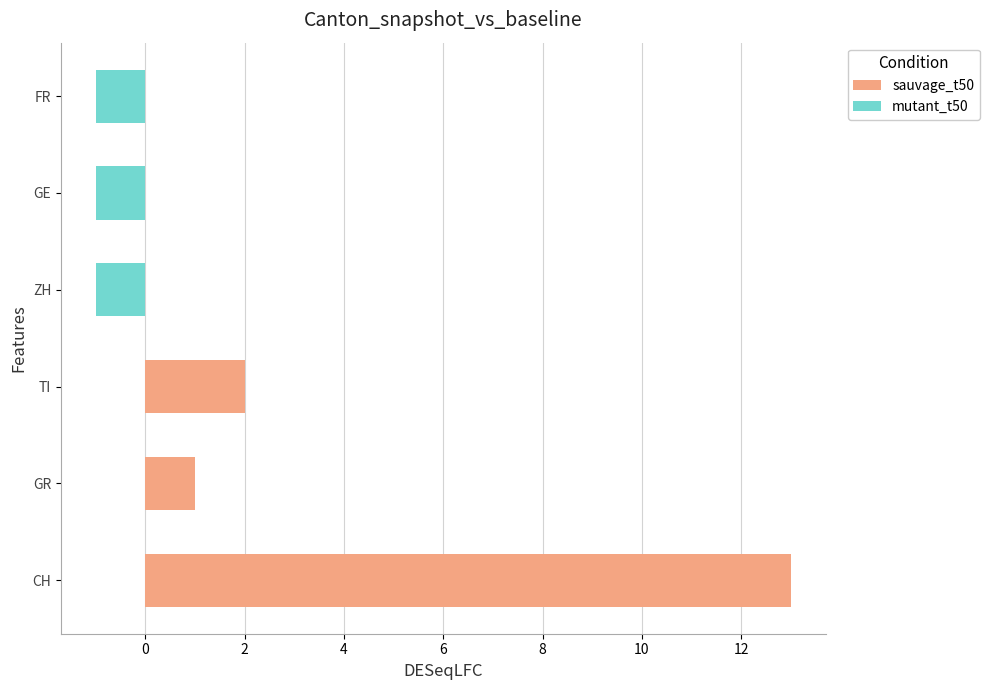

Rank the series by their average value, from highest to lowest.

sauvage_t50, mutant_t50